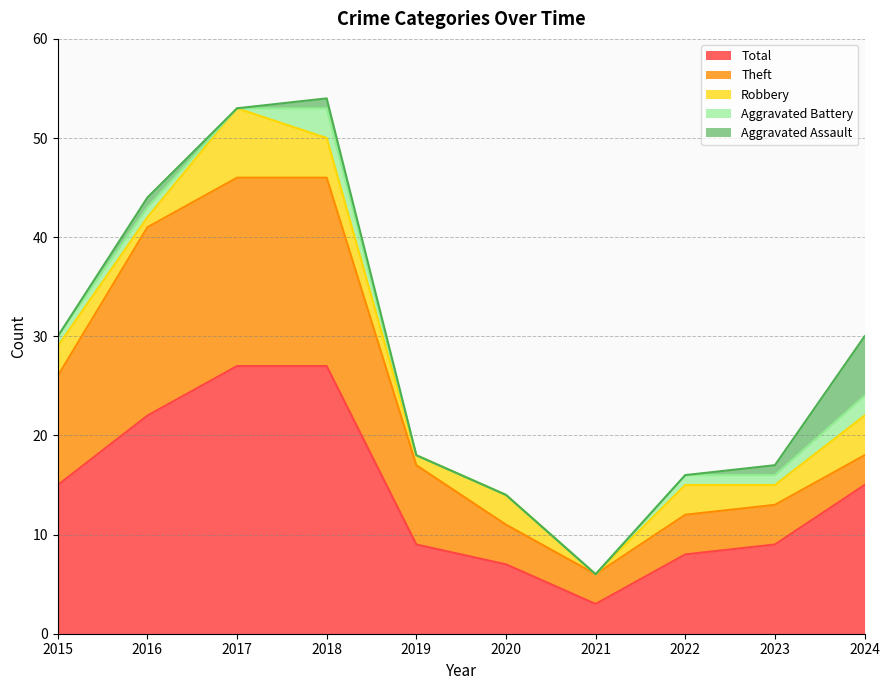

What is the difference between the second highest and second lowest values in the Total series?

20